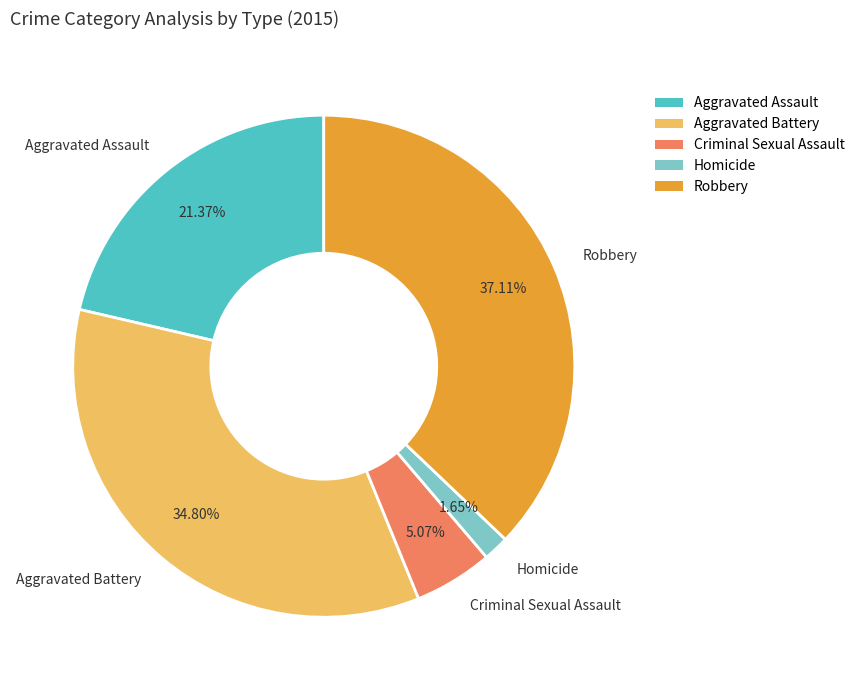

How many slices are in this pie chart?

5